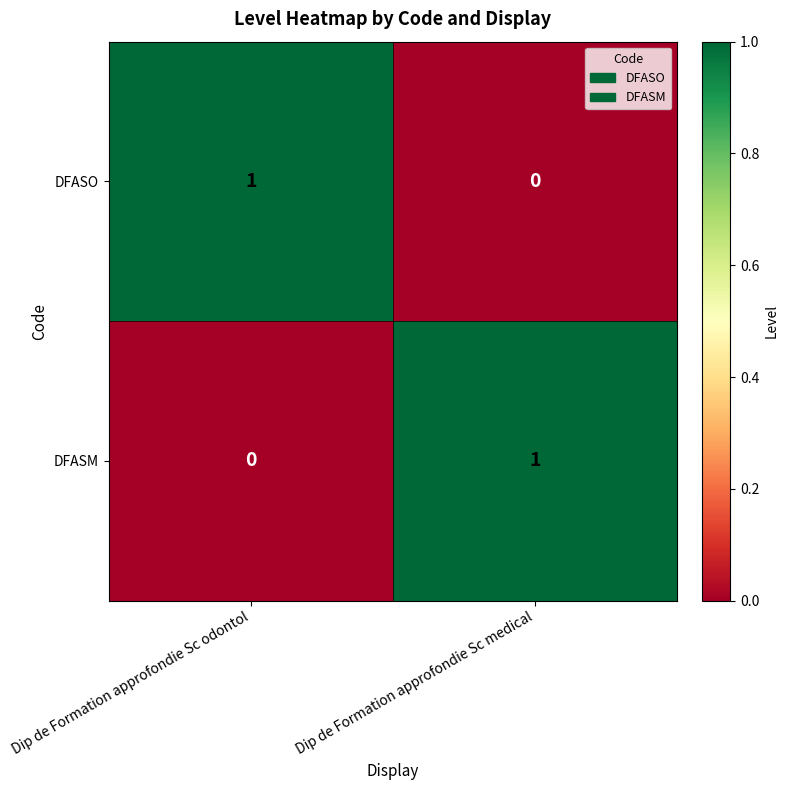

Is the value of DFASO at Dip de Formation approfondie Sc odontol greater than the value of DFASM at Dip de Formation approfondie Sc odontol?

Yes